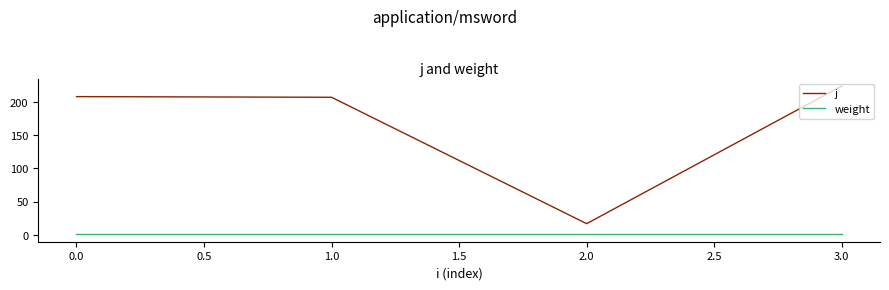

What position from the left is 1.0?

2